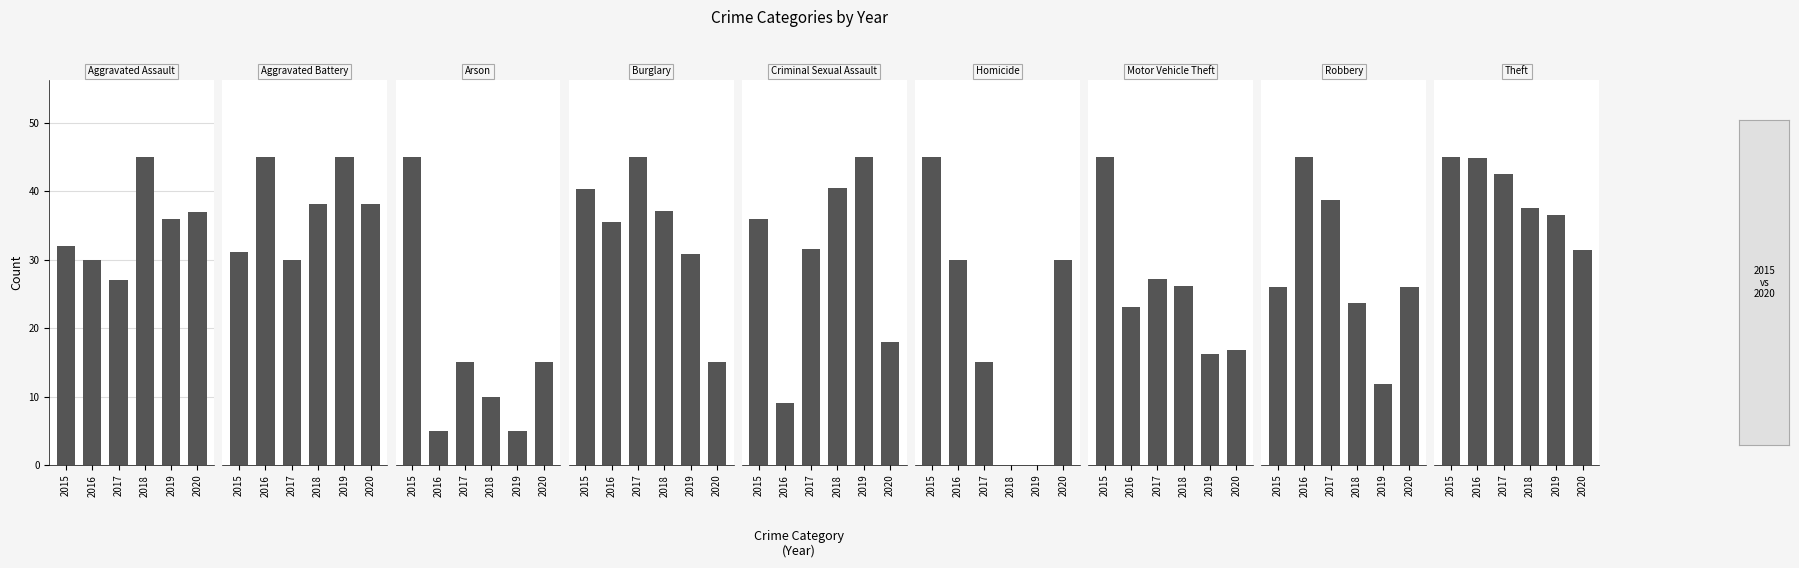

What position from the right is Arson?

7